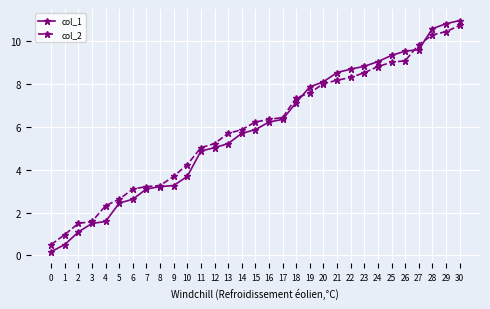

What is the minimum value for col_1?

0.2